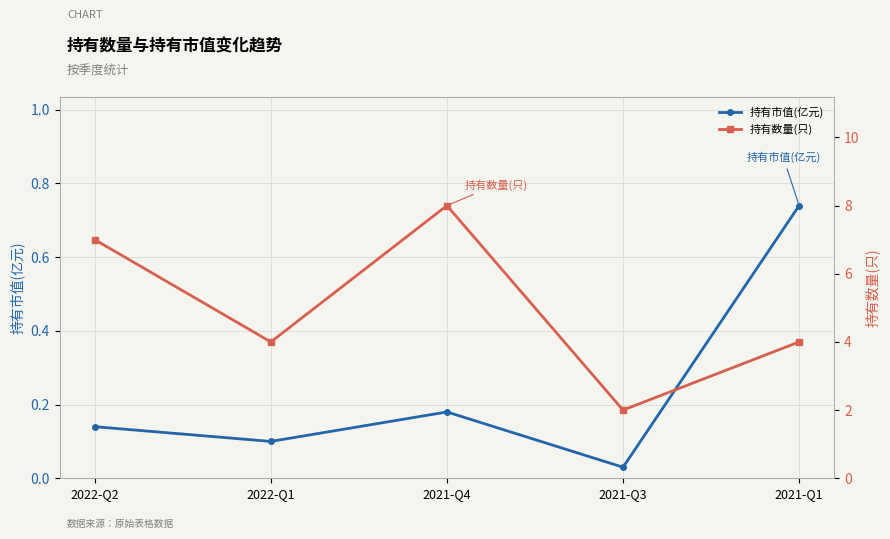

Read the 持有数量(只) value at 2021-Q1.

4.0